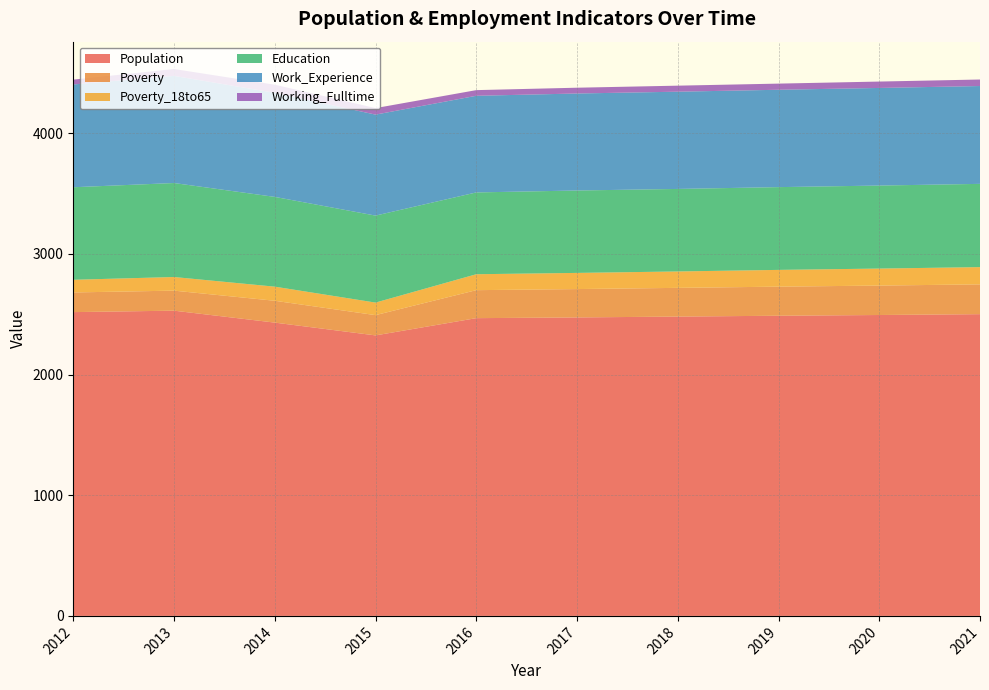

Reading left to right, what are all the values shown in this chart?

Population: 2012=2518	2013=2530	2014=2431	2015=2325	2016=2468	2017=2474	2018=2481	2019=2488	2020=2494	2021=2501
Poverty: 2012=163	2013=166	2014=181	2015=168	2016=232	2017=235	2018=238	2019=241	2020=244	2021=247
Poverty_18to65: 2012=105	2013=113	2014=117	2015=104	2016=132	2017=134	2018=136	2019=139	2020=141	2021=143
Education: 2012=767	2013=779	2014=744	2015=721	2016=678	2017=683	2018=684	2019=686	2020=688	2021=690
Work_Experience: 2012=852	2013=888	2014=863	2015=837	2016=801	2017=804	2018=806	2019=807	2020=809	2021=811
Working_Fulltime: 2012=40	2013=57	2014=67	2015=54	2016=47	2017=48	2018=50	2019=51	2020=53	2021=54